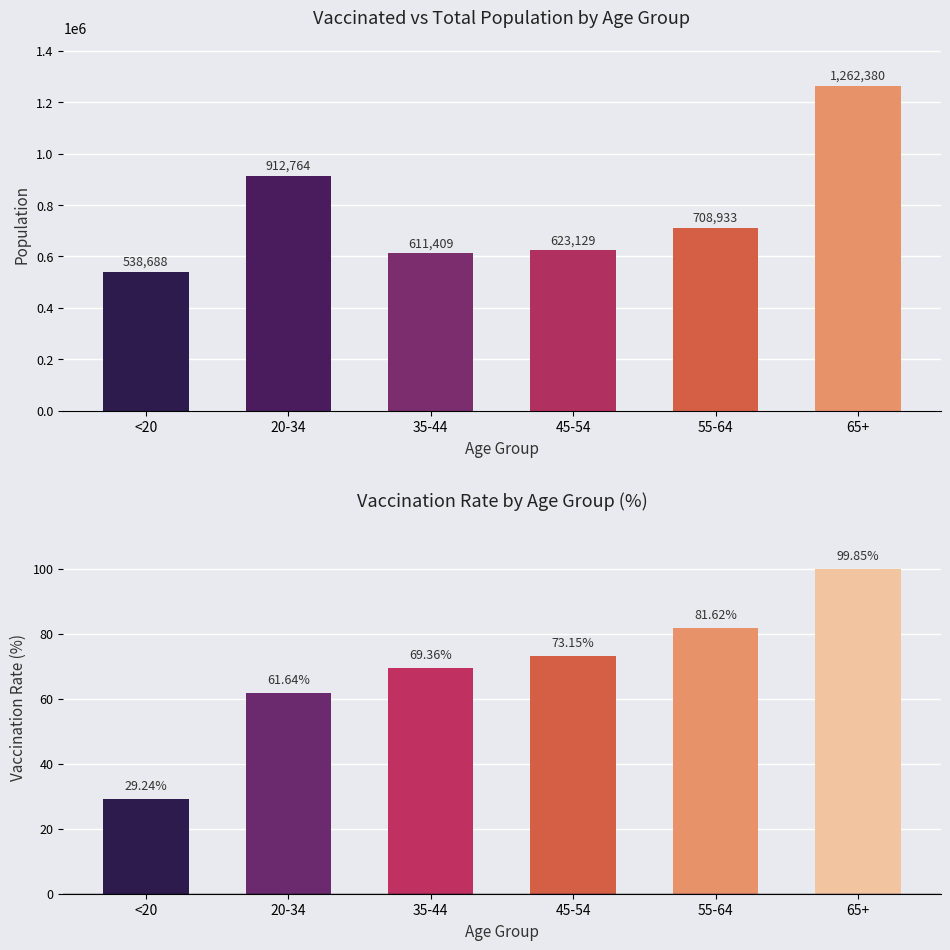

At which category is the sum across all series the highest?

65+